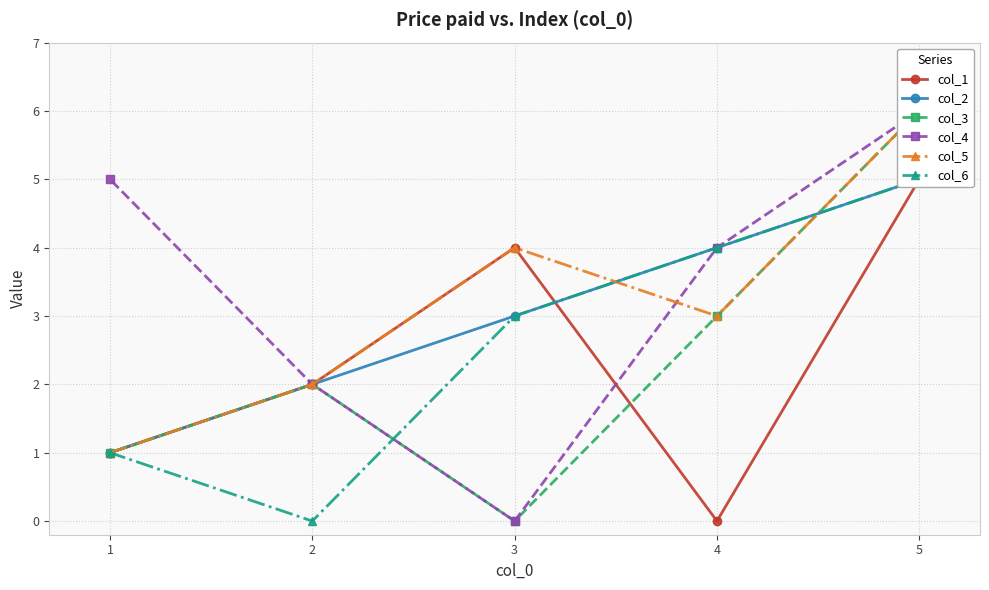

What is the difference between the second highest and second lowest values in the col_4 series?

3